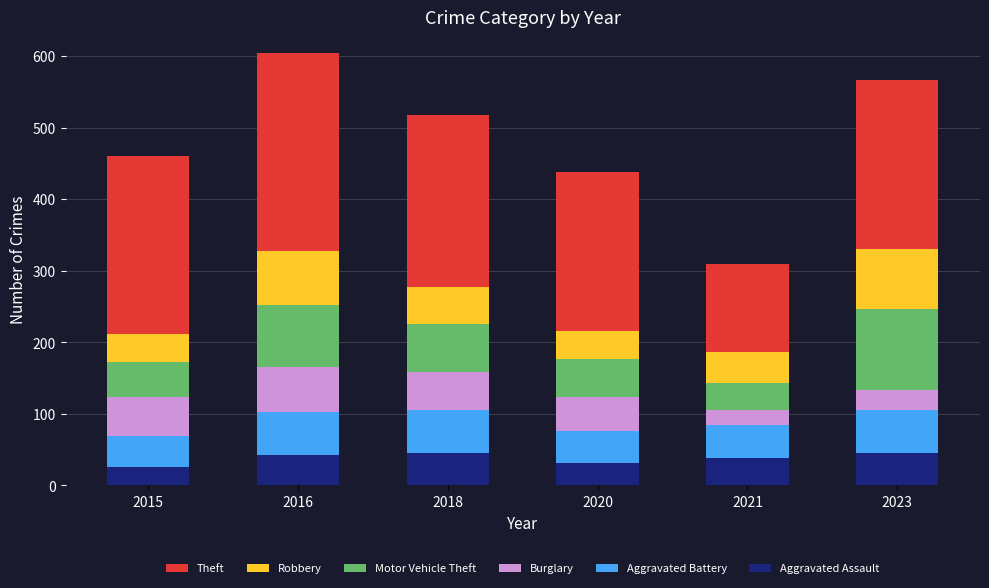

What is the average value of the Aggravated Assault series?

38